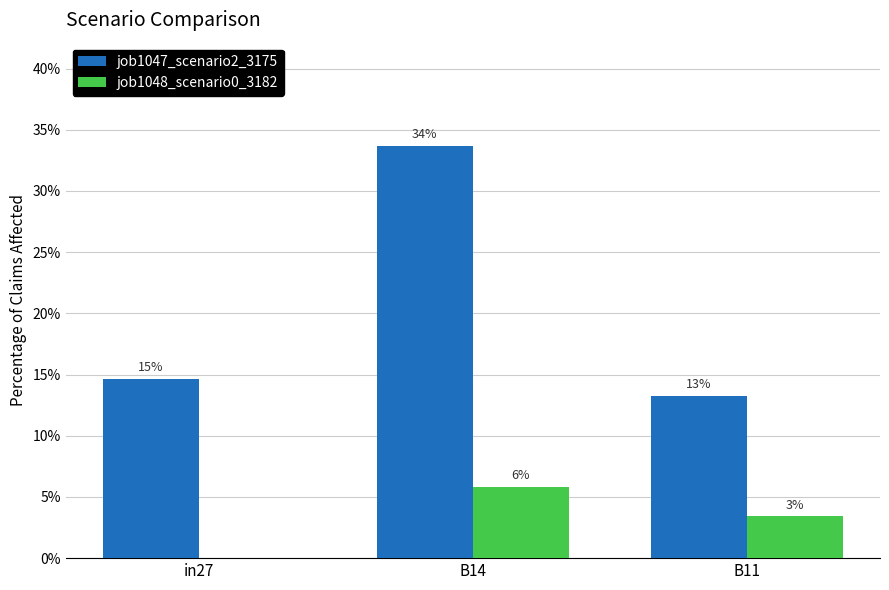

What is the total value across all series at in27?

0.1